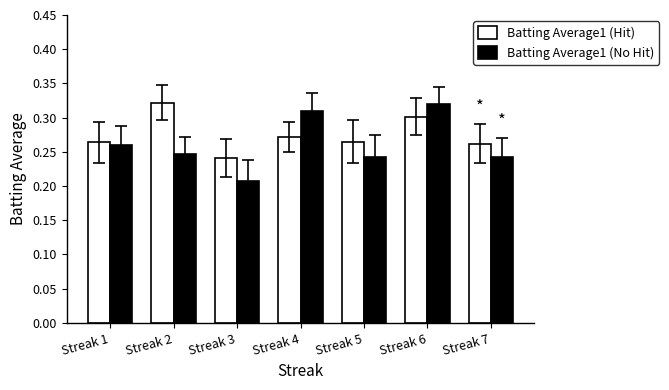

True or false: Batting Average1 (Hit) has a value of 0.4 at Streak 7.

False